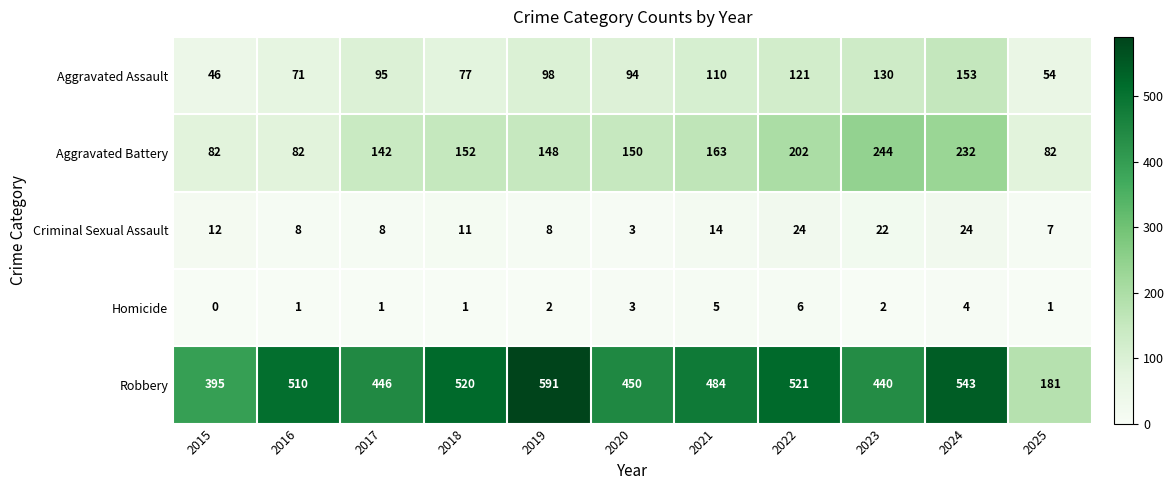

Rank the series at 2015 from lowest to highest value.

Homicide, Criminal Sexual Assault, Aggravated Assault, Aggravated Battery, Robbery